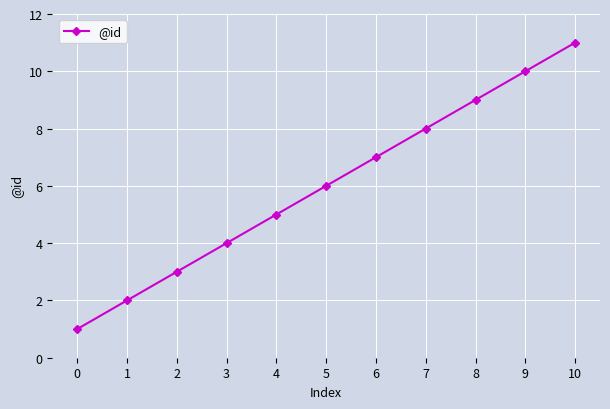

What is the change in value from 2 to 9?

+7